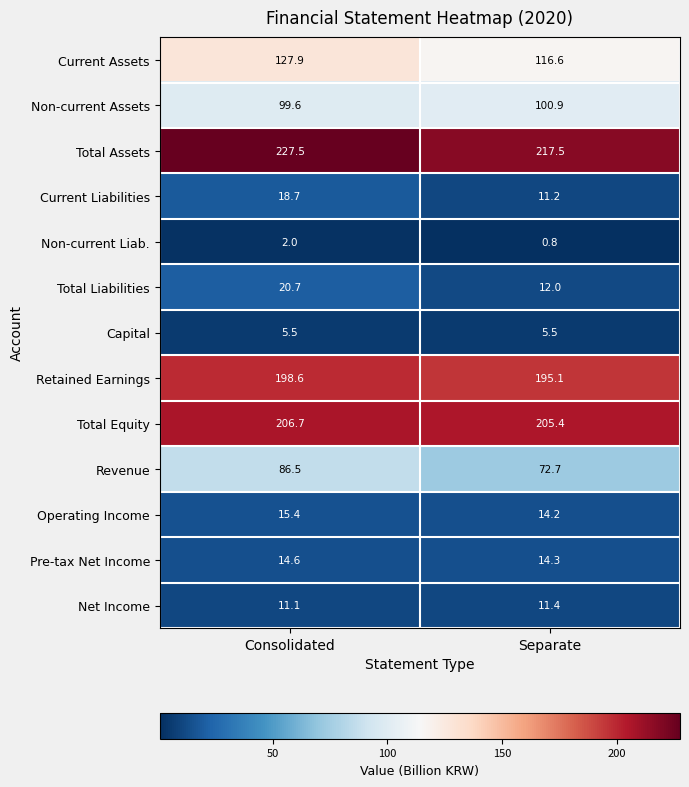

Rank the series at Separate from highest to lowest value.

Total Assets, Total Equity, Retained Earnings, Current Assets, Non-current Assets, Revenue, Pre-tax Net Income, Operating Income, Total Liabilities, Net Income, Current Liabilities, Capital, Non-current Liab.